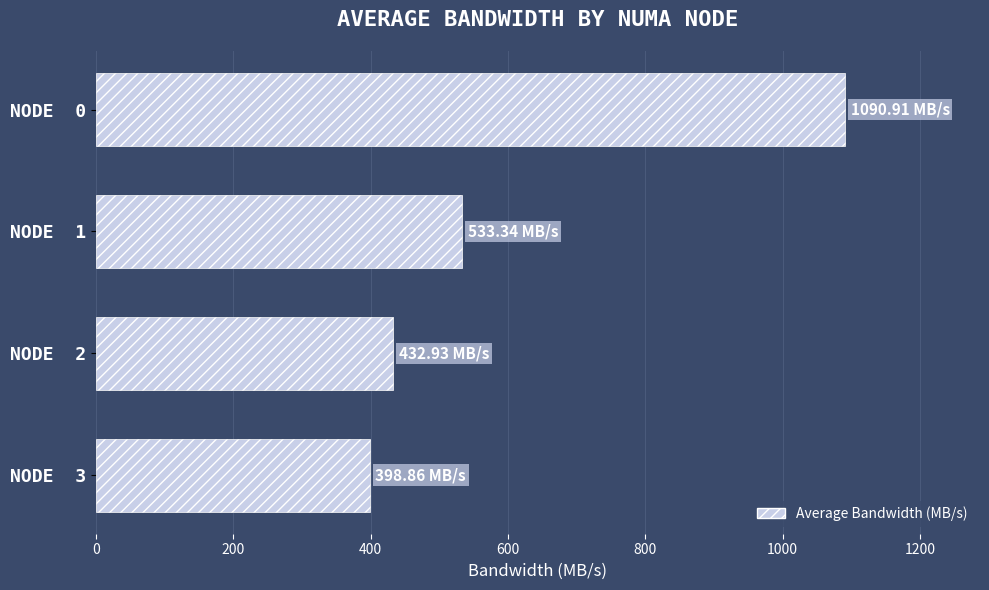

What is the average value?

614.0